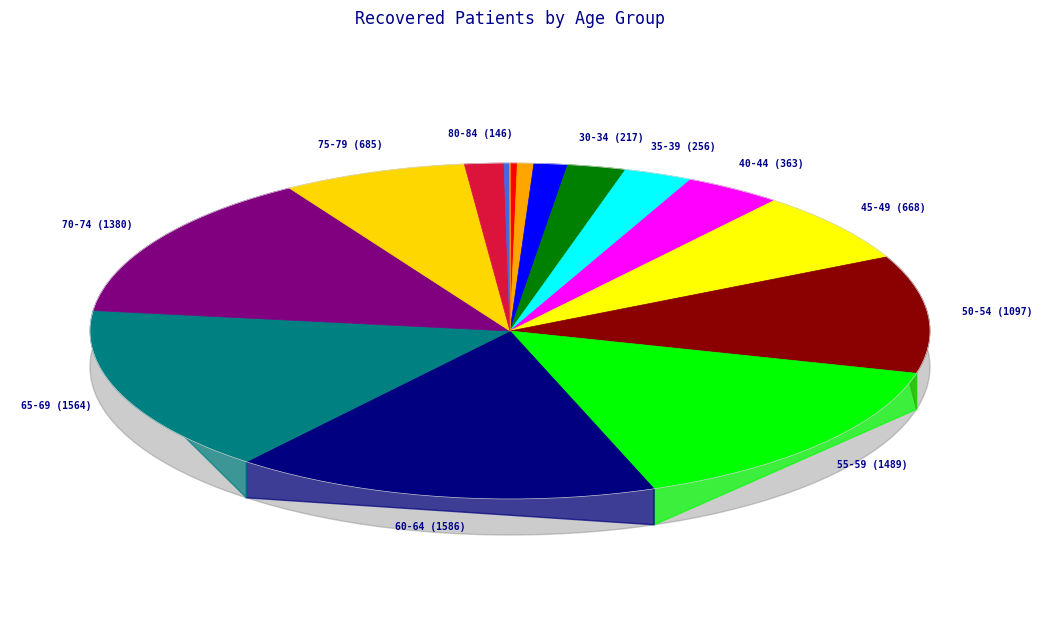

Is 80-84 the majority of the pie?

No